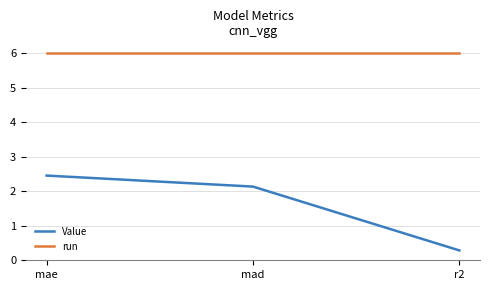

Which series has the largest range (max minus min)?

Value